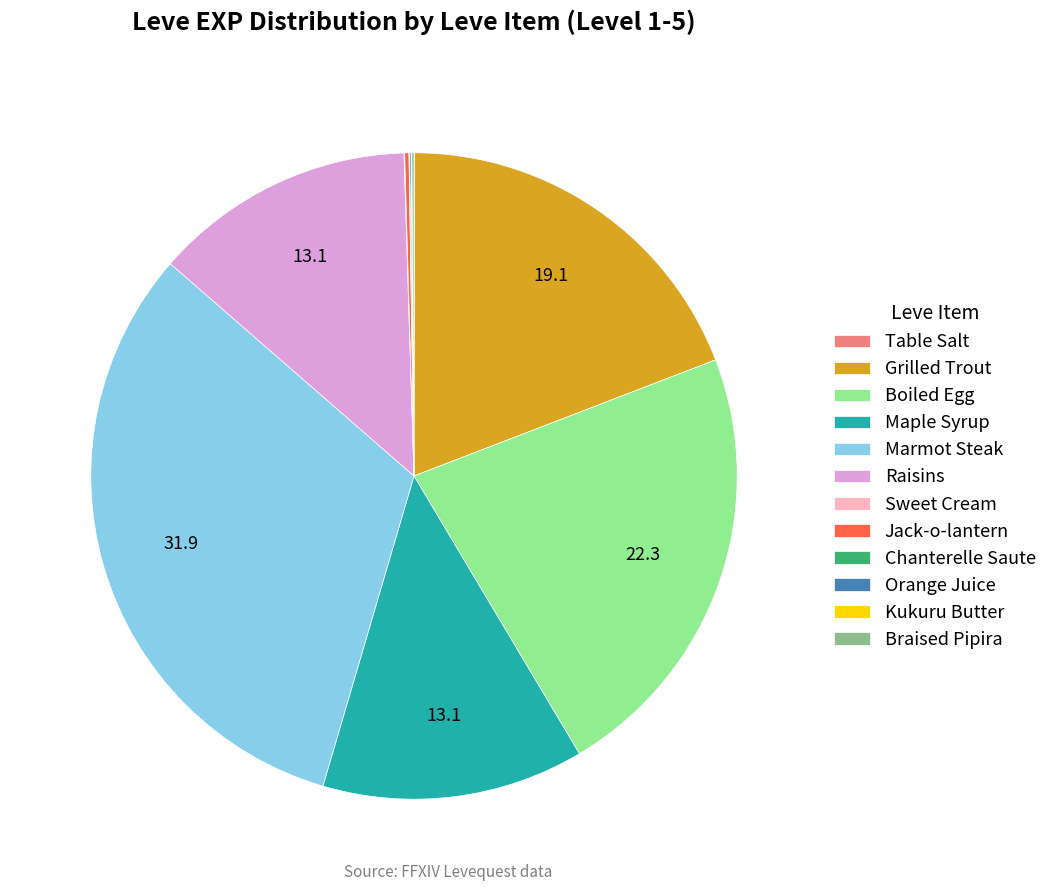

True or false: Raisins accounts for 13% of the total.

True